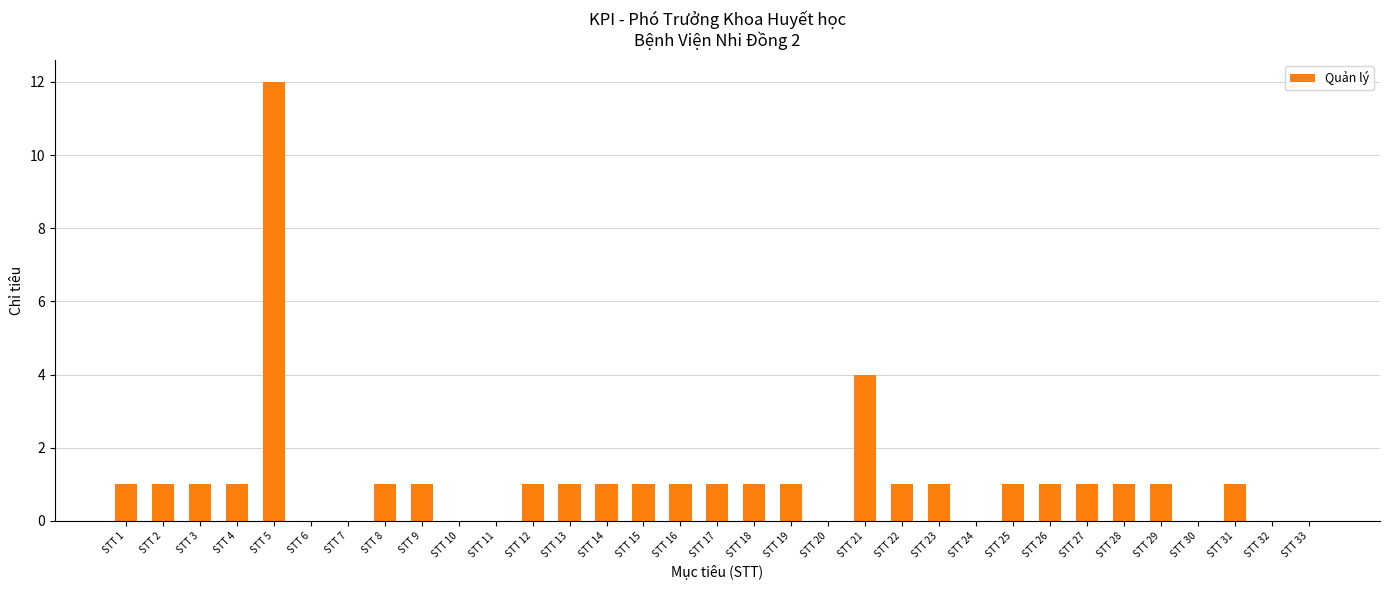

What is the maximum value shown in the chart?

12